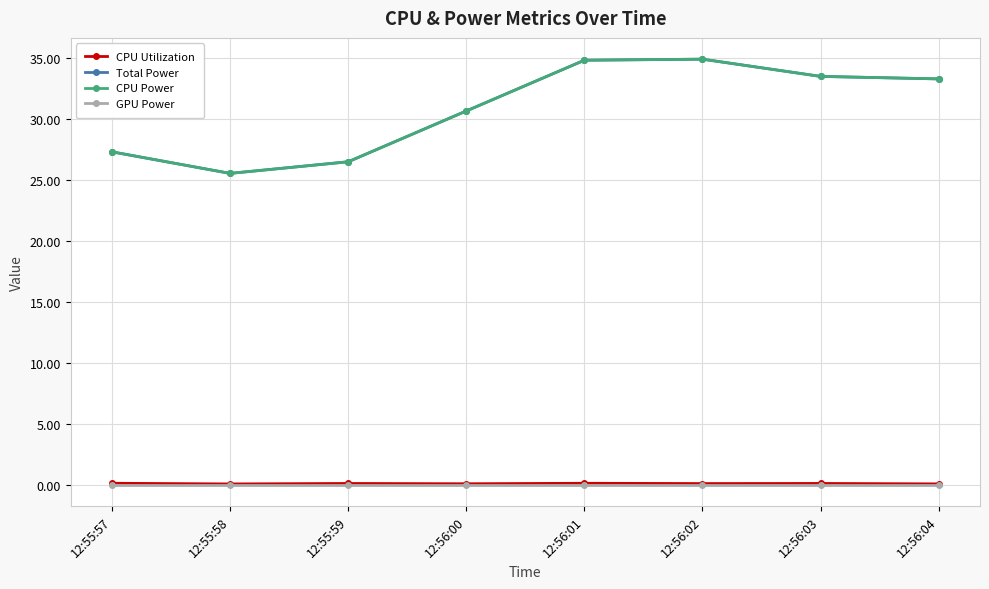

How many lines are shown in the chart?

4